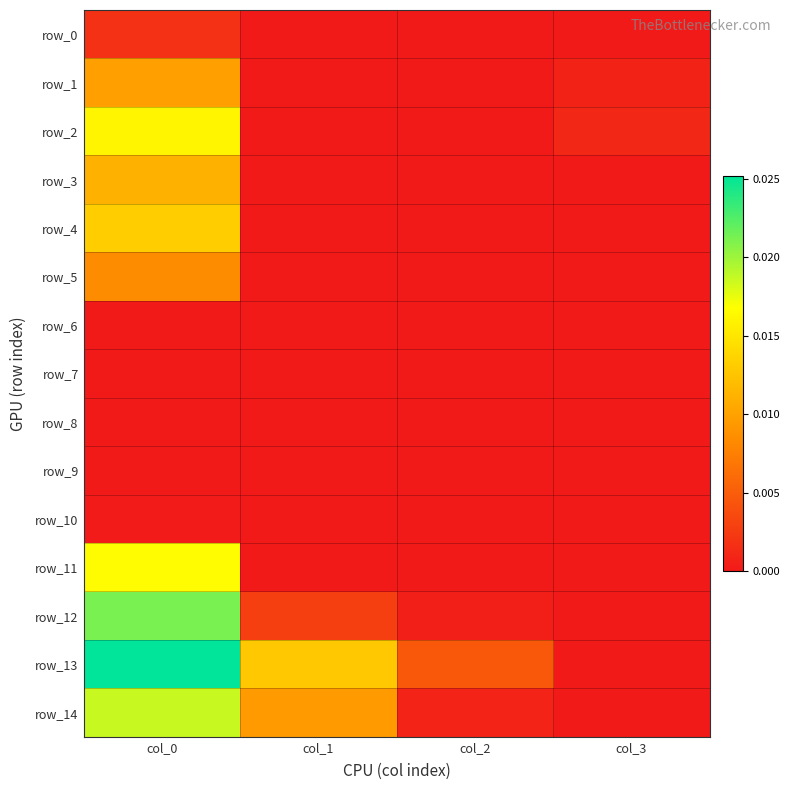

Between col_0 and col_3, which series saw the biggest shift?

row_13